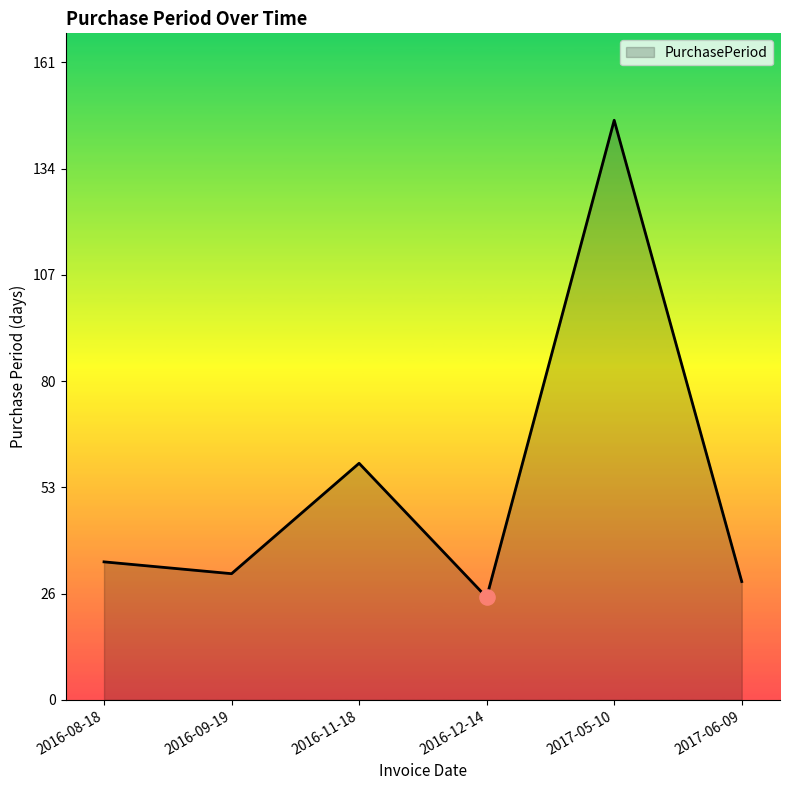

What is the change in value from 2016-11-18 to 2017-06-09?

-30